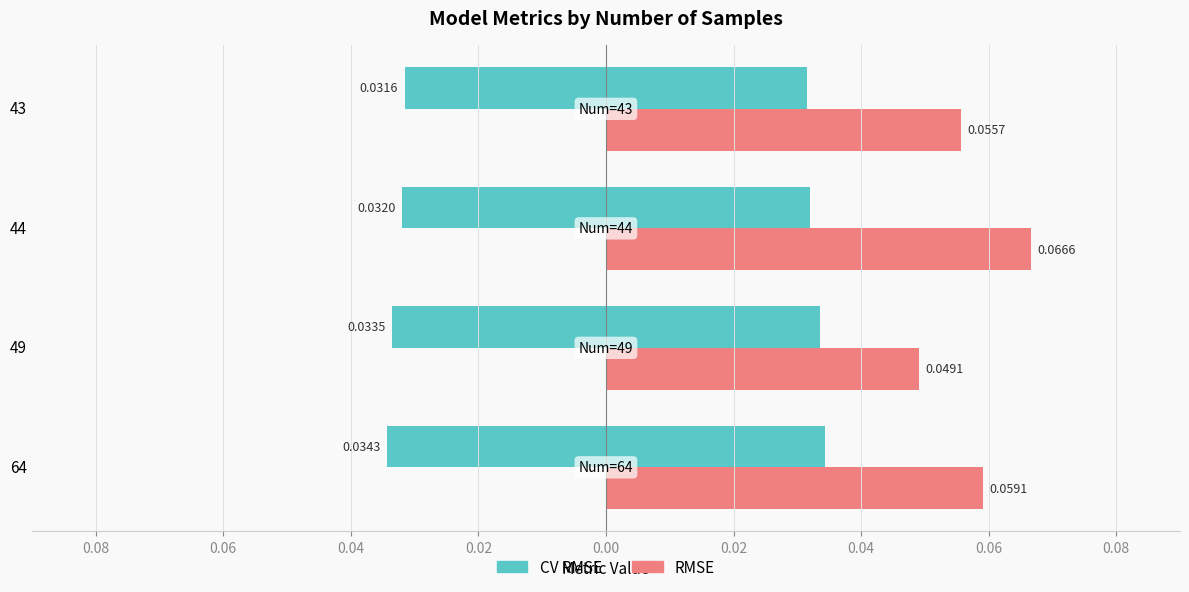

Rank the series at 43 from highest to lowest value.

RMSE, CV RMSE